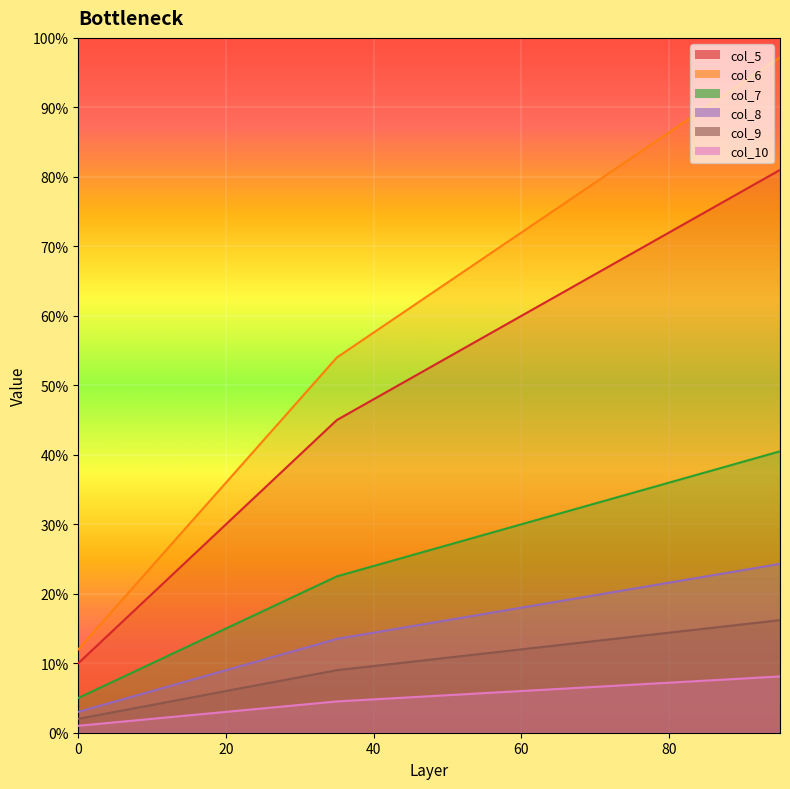

What is the total value across all series at 55?

188.1